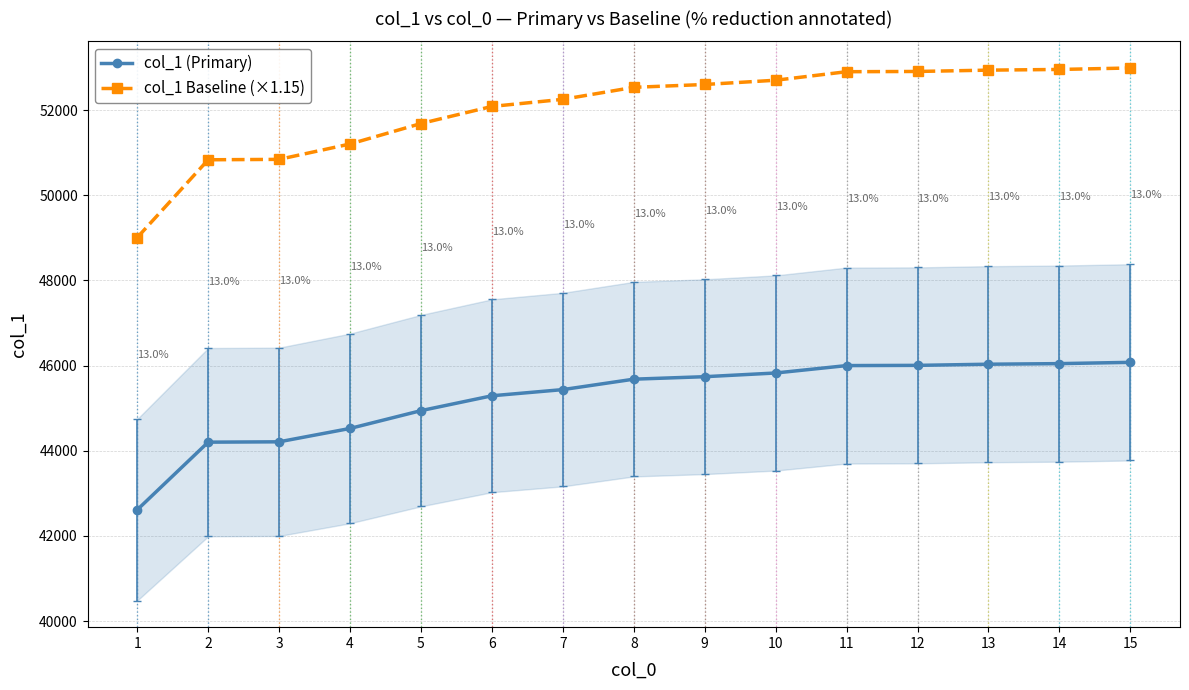

How many data points in col_1 (Primary) are above 45682?

7